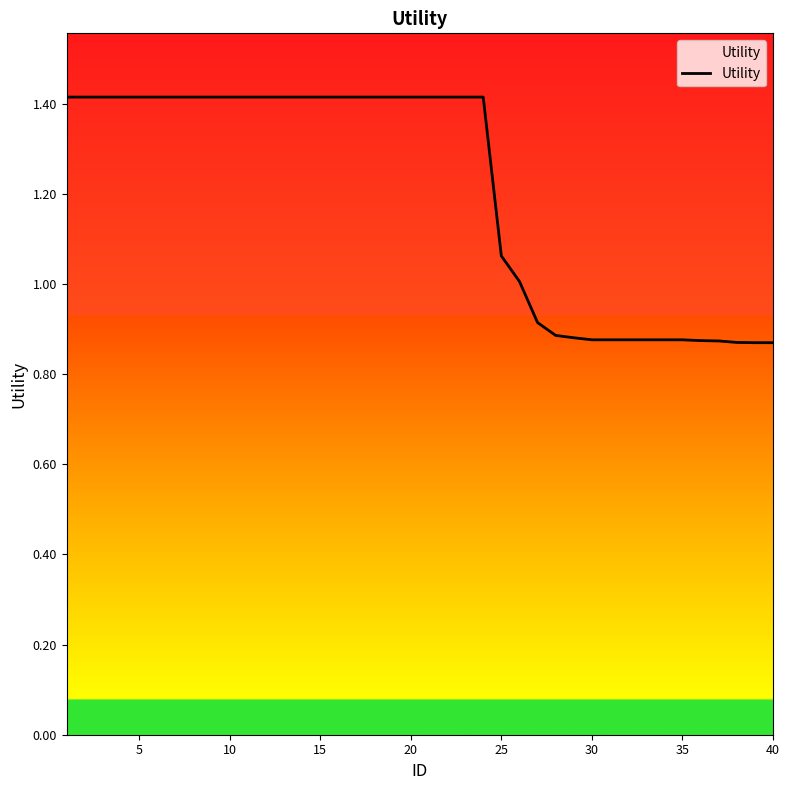

What is the difference between the maximum and minimum values?

0.5